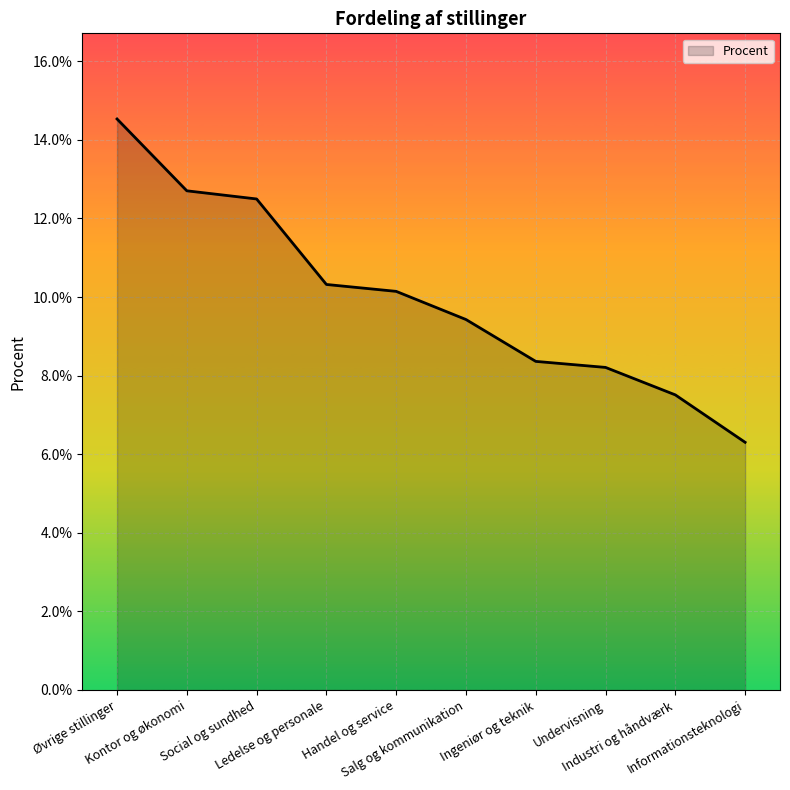

List the labels in order of value, largest first.

Øvrige stillinger, Kontor og økonomi, Social og sundhed, Ledelse og personale, Handel og service, Salg og kommunikation, Ingeniør og teknik, Undervisning, Industri og håndværk, Informationsteknologi